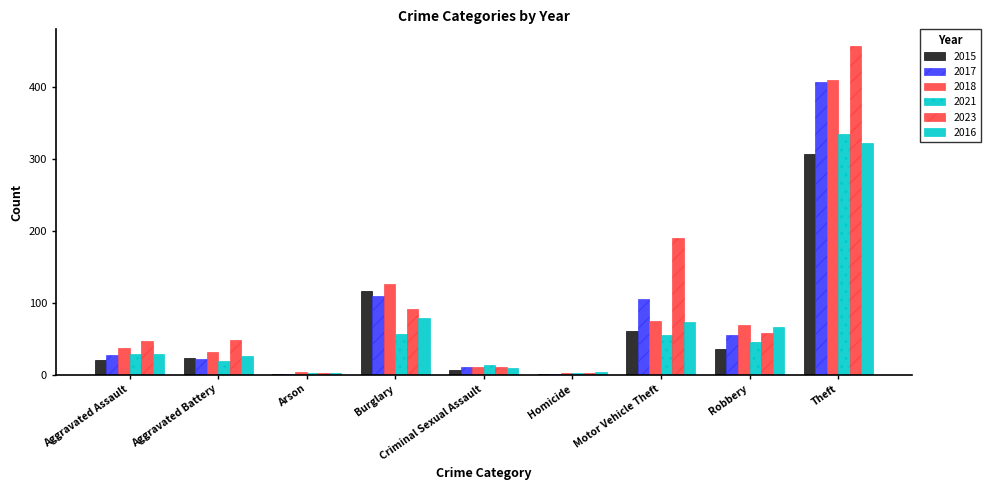

At which category is the sum across all series the highest?

Theft